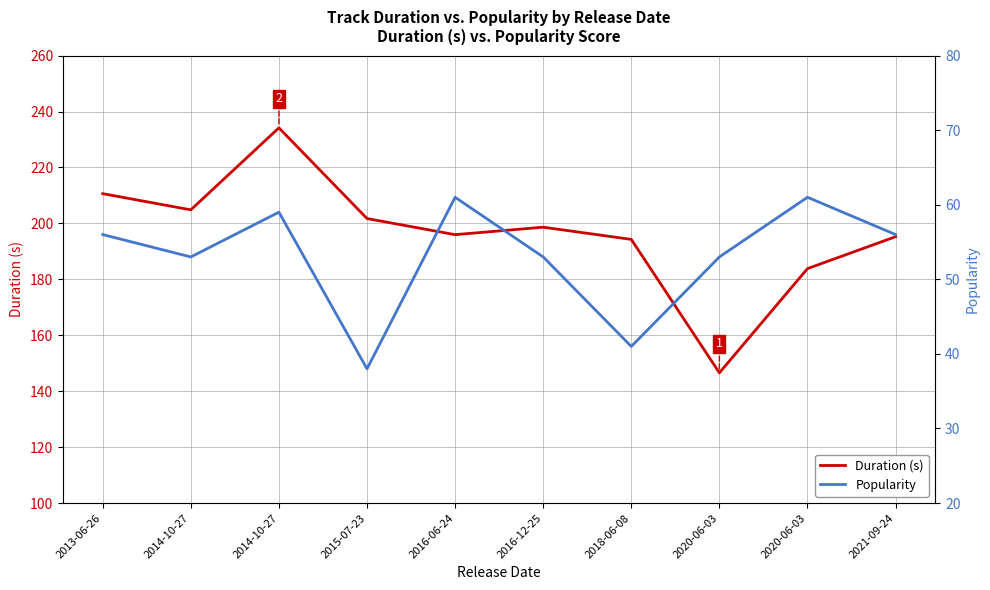

Read the Popularity value at 2018-06-08.

41.0